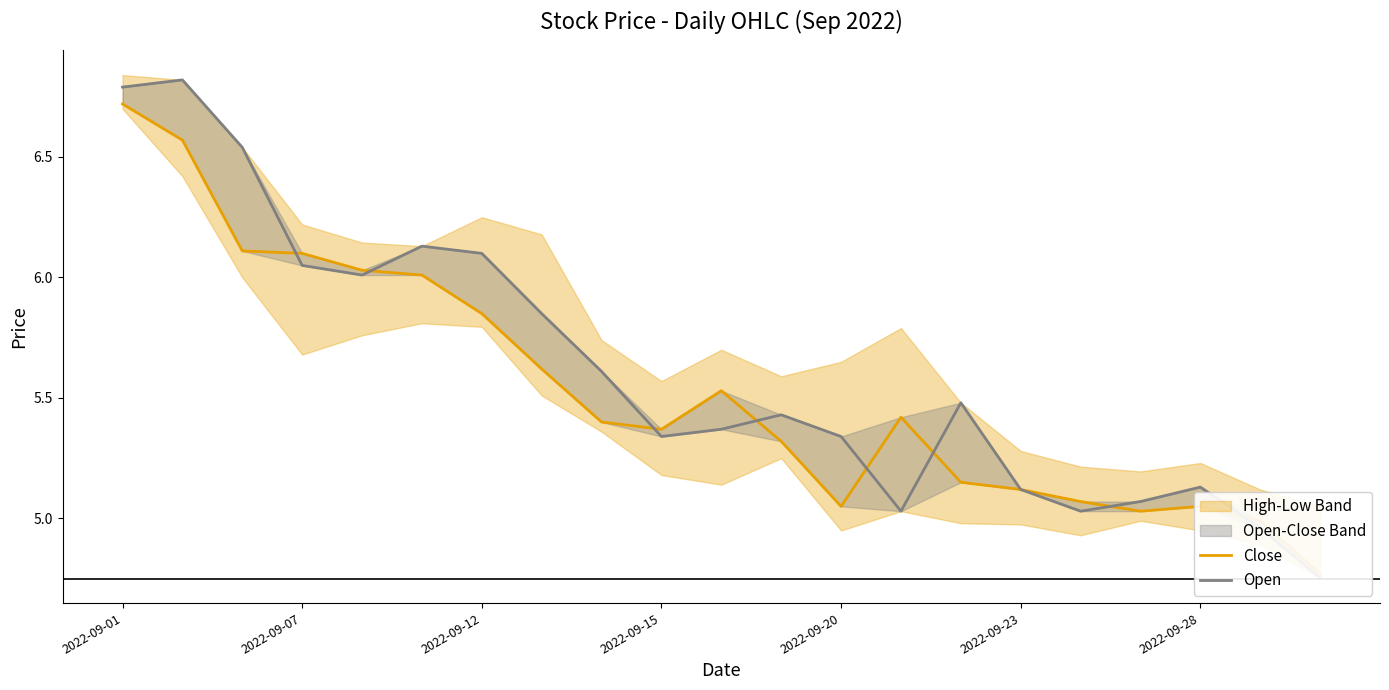

What is the greatest value displayed?

6.8